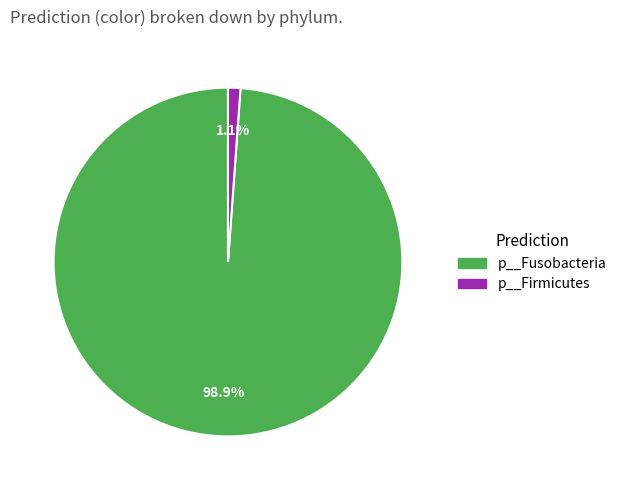

Rank the categories by value from lowest to highest.

p__Firmicutes, p__Fusobacteria